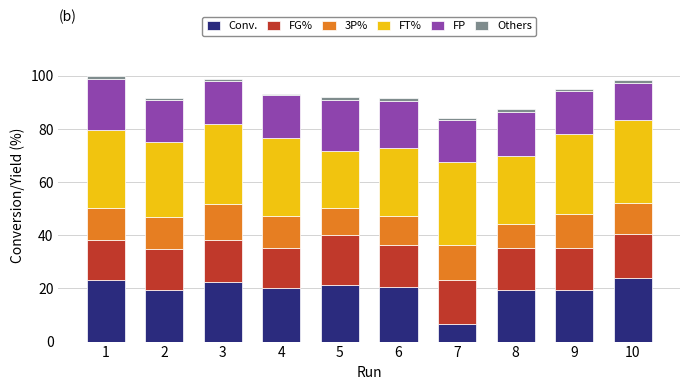

Which category has the lowest value in the Conv. series?

7